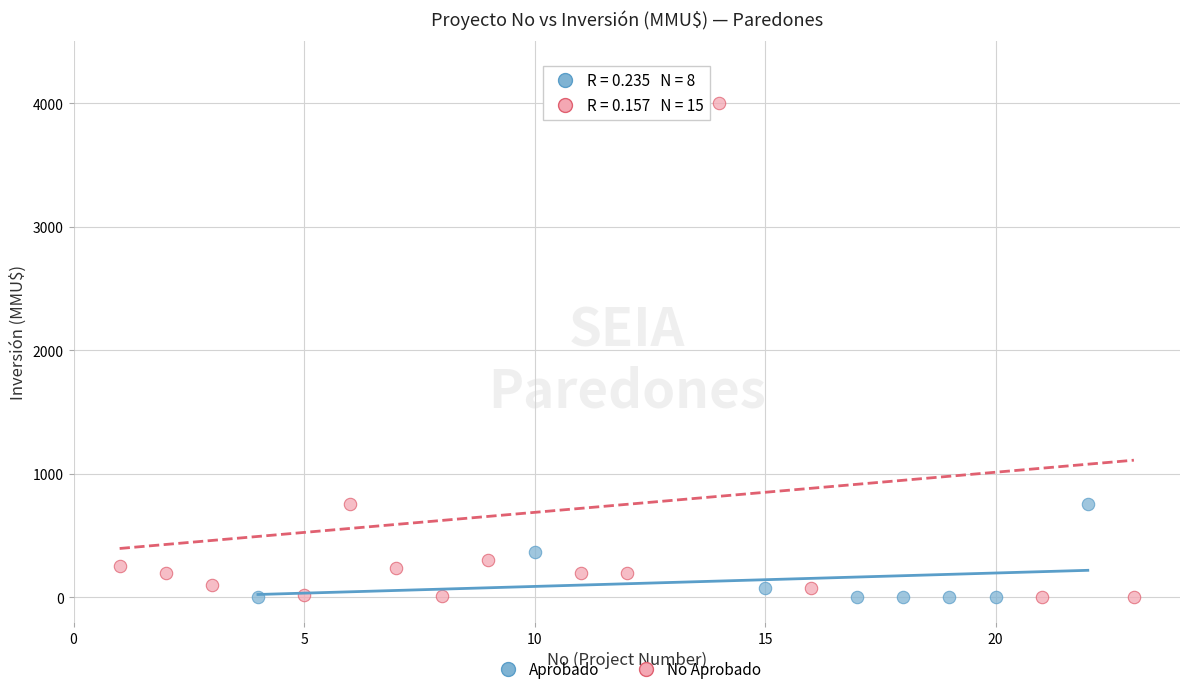

What are all the series names shown in the legend?

Aprobado, No Aprobado